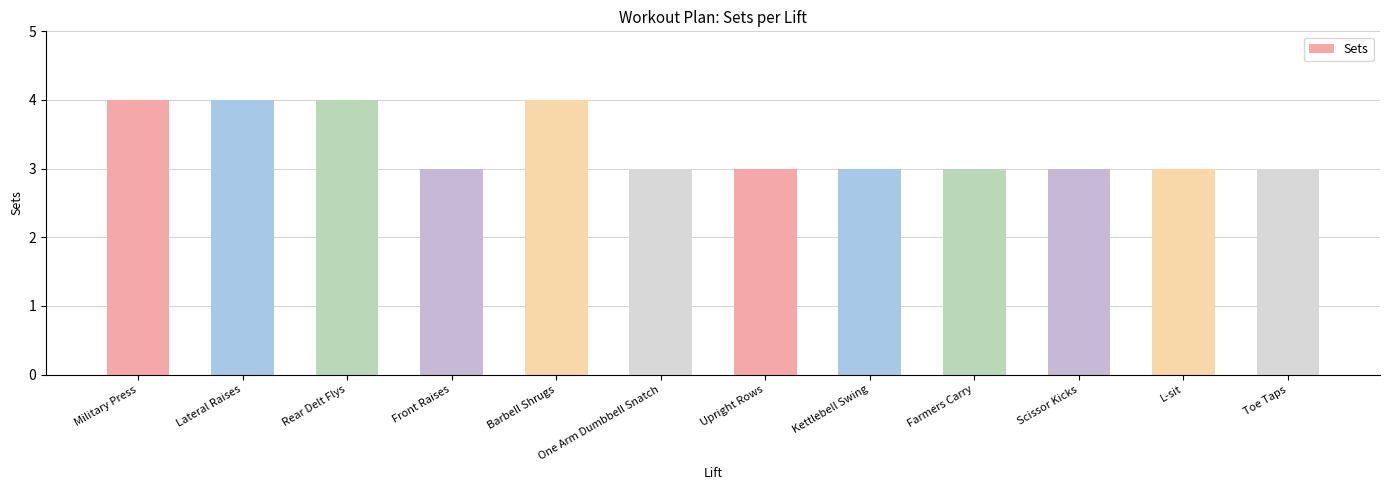

What is the difference between the second highest and minimum values?

1